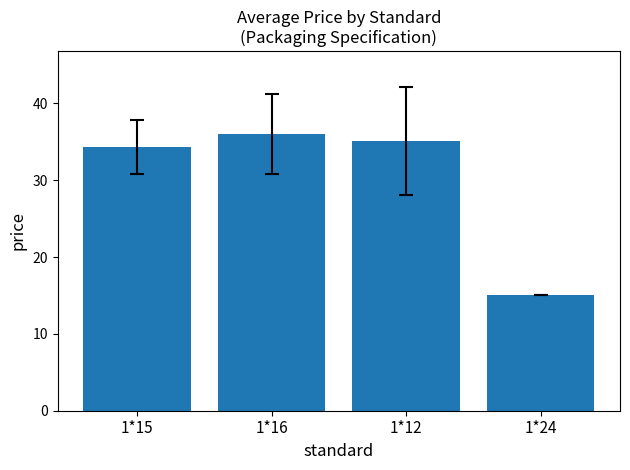

True or false: the data shows 60.8 at 1*12.

False